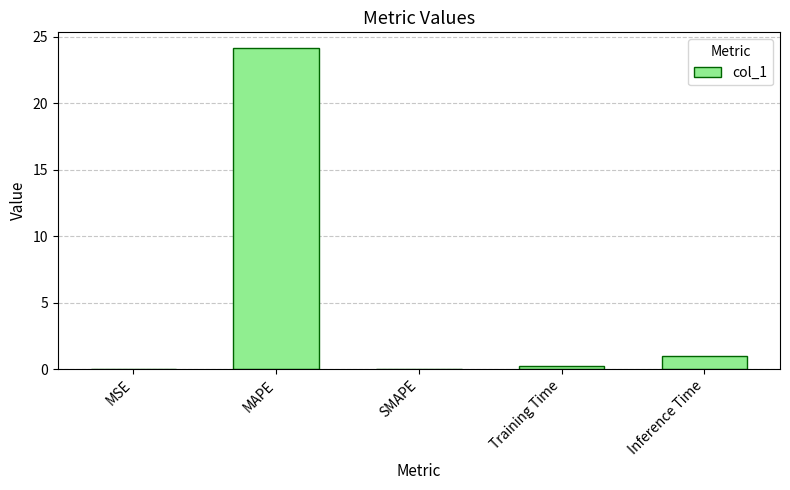

Which label corresponds to the largest value in the chart?

MAPE